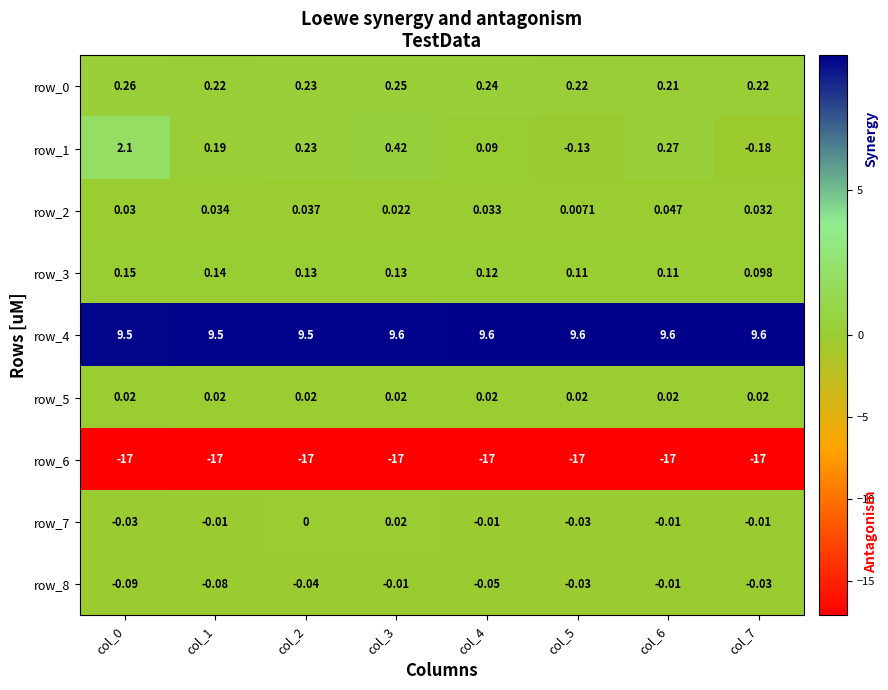

True or false: row_4 has a value of 9.5 at col_0.

True